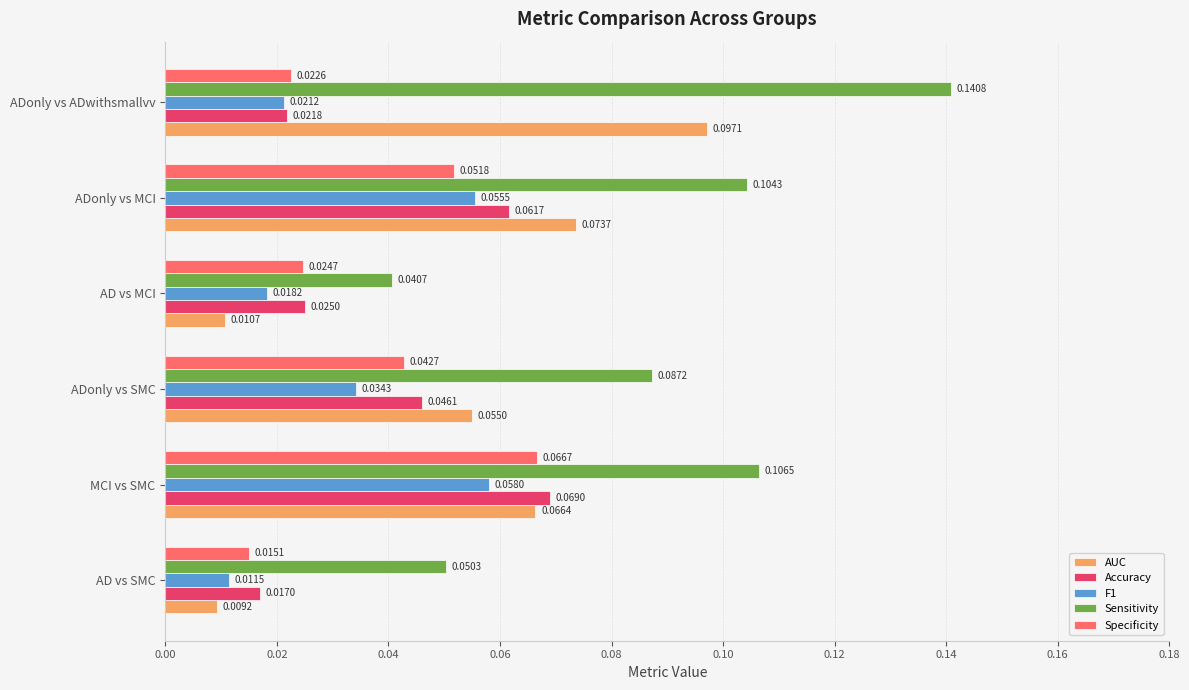

Which category has the highest value in the F1 series?

MCI vs SMC